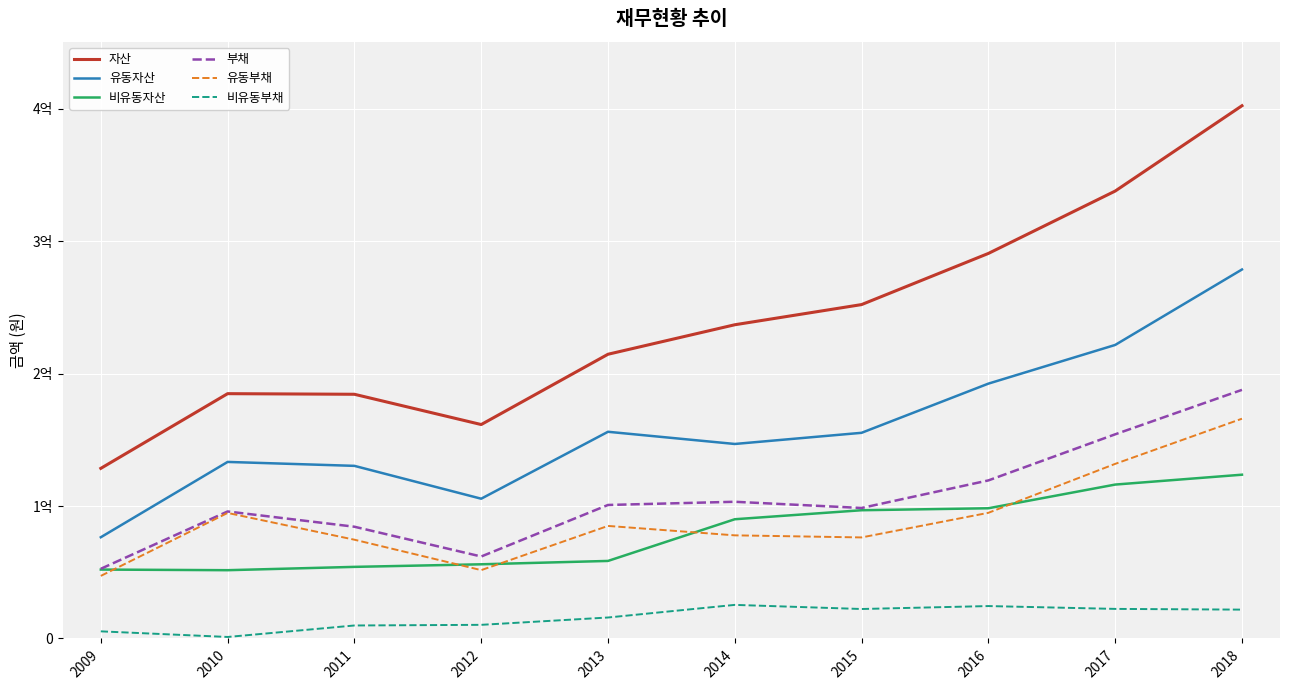

At which category does 부채 reach its first local peak?

2010